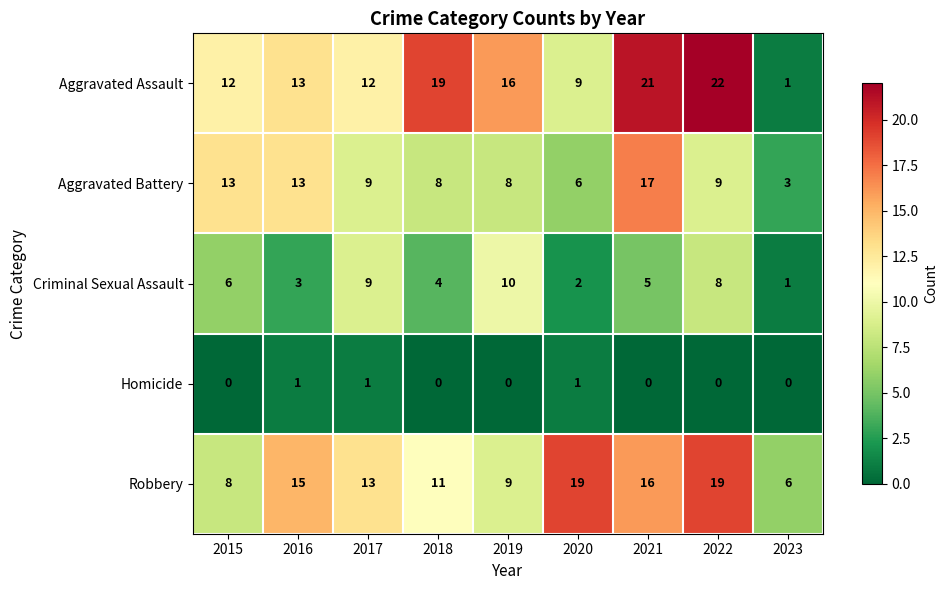

Where does the Criminal Sexual Assault series first go above 5?

2015